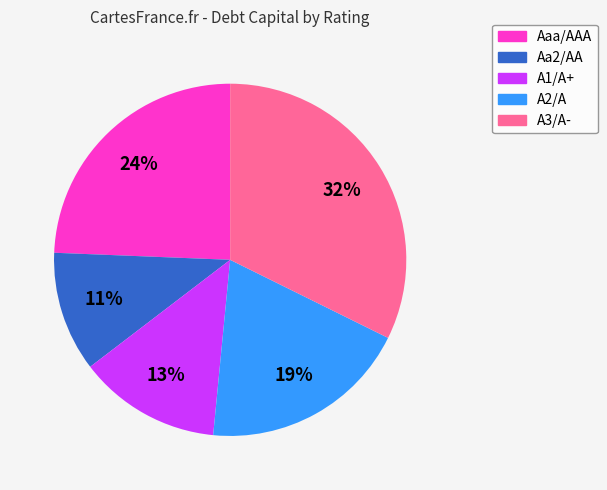

To the nearest percent, what is the difference between the largest and smallest slice percentages?

21%